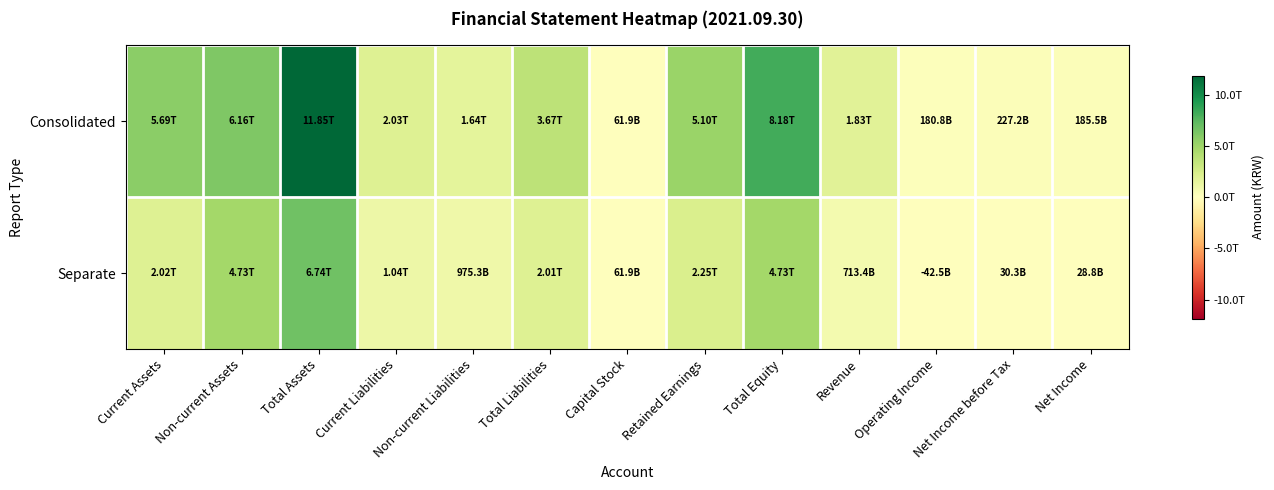

Reading left to right, what are all the values shown in this chart?

Consolidated: Current Assets=5691168421150	Non-current Assets=6155373925699	Total Assets=11846542346849	Current Liabilities=2028818634647	Non-current Liabilities=1642711074376	Total Liabilities=3671529709023	Capital Stock=61937534500	Retained Earnings=5102326134098	Total Equity=8175012637826	Revenue=1829444008130	Operating Income=180822326472	Net Income before Tax=227208546000	Net Income=185531800261
Separate: Current Assets=2016507511043	Non-current Assets=4726922231006	Total Assets=6743429742049	Current Liabilities=1035227021147	Non-current Liabilities=975291727905	Total Liabilities=2010518749052	Capital Stock=61937534500	Retained Earnings=2245030538472	Total Equity=4732910992997	Revenue=713399706155	Operating Income=-42535473318	Net Income before Tax=30307847364	Net Income=28791541942